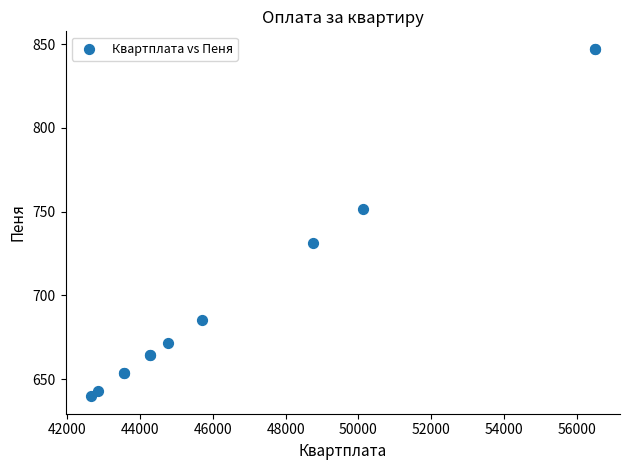

What Y value in the scatter plot is closest to 743?

751.8